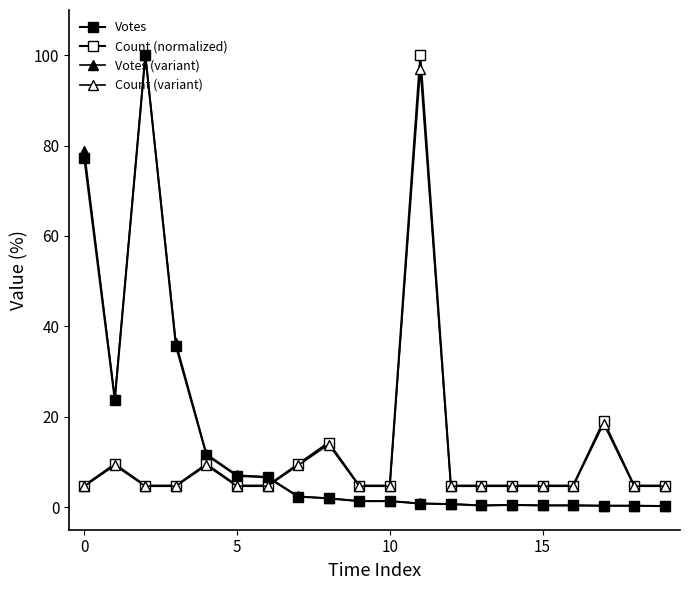

Is this an area chart (filled region under the line)?

No